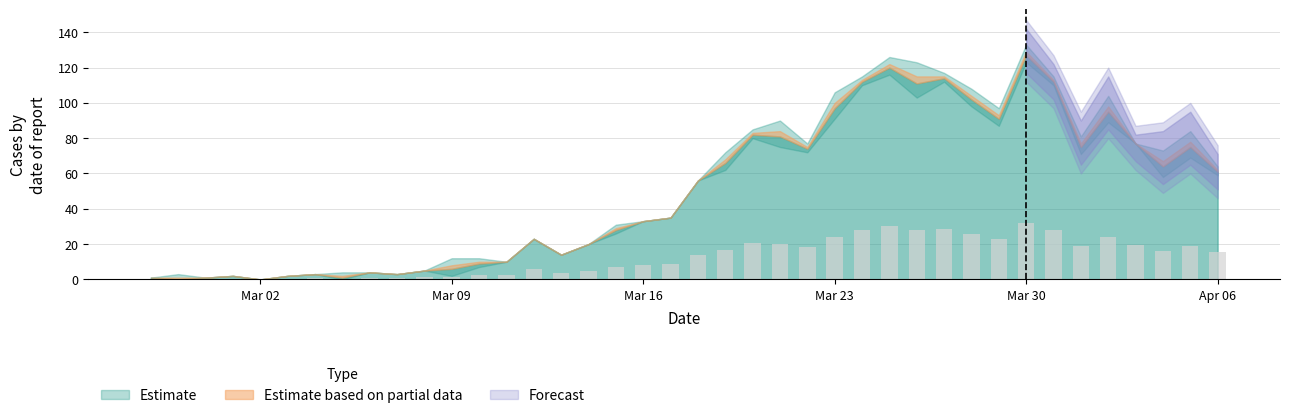

What is the maximum value shown in the chart?

31.8